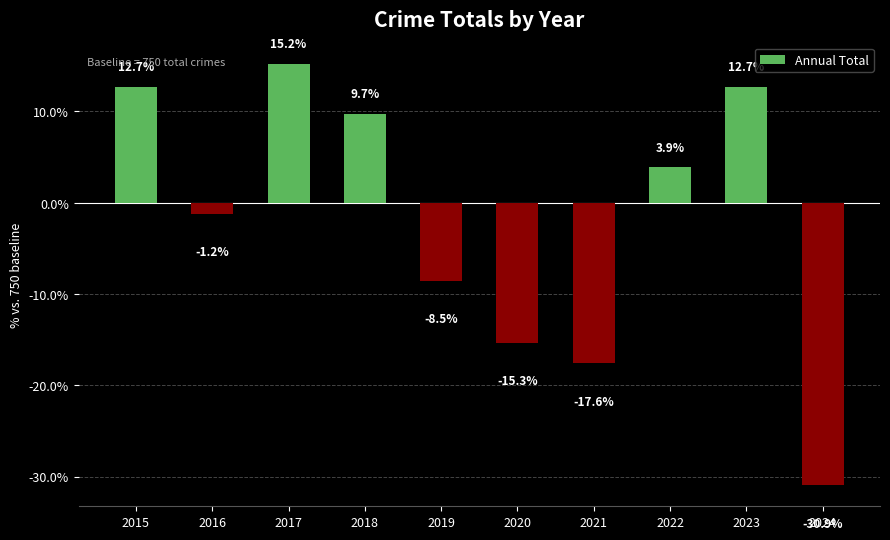

The chart shows a value of 6.1 at 2022. True or false?

False